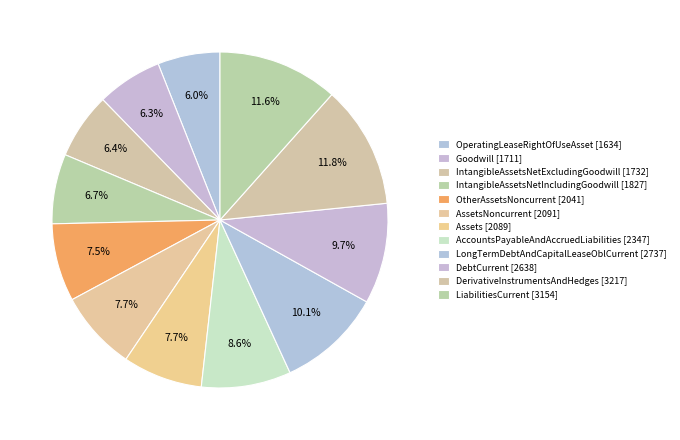

How many slices are in this pie chart?

12